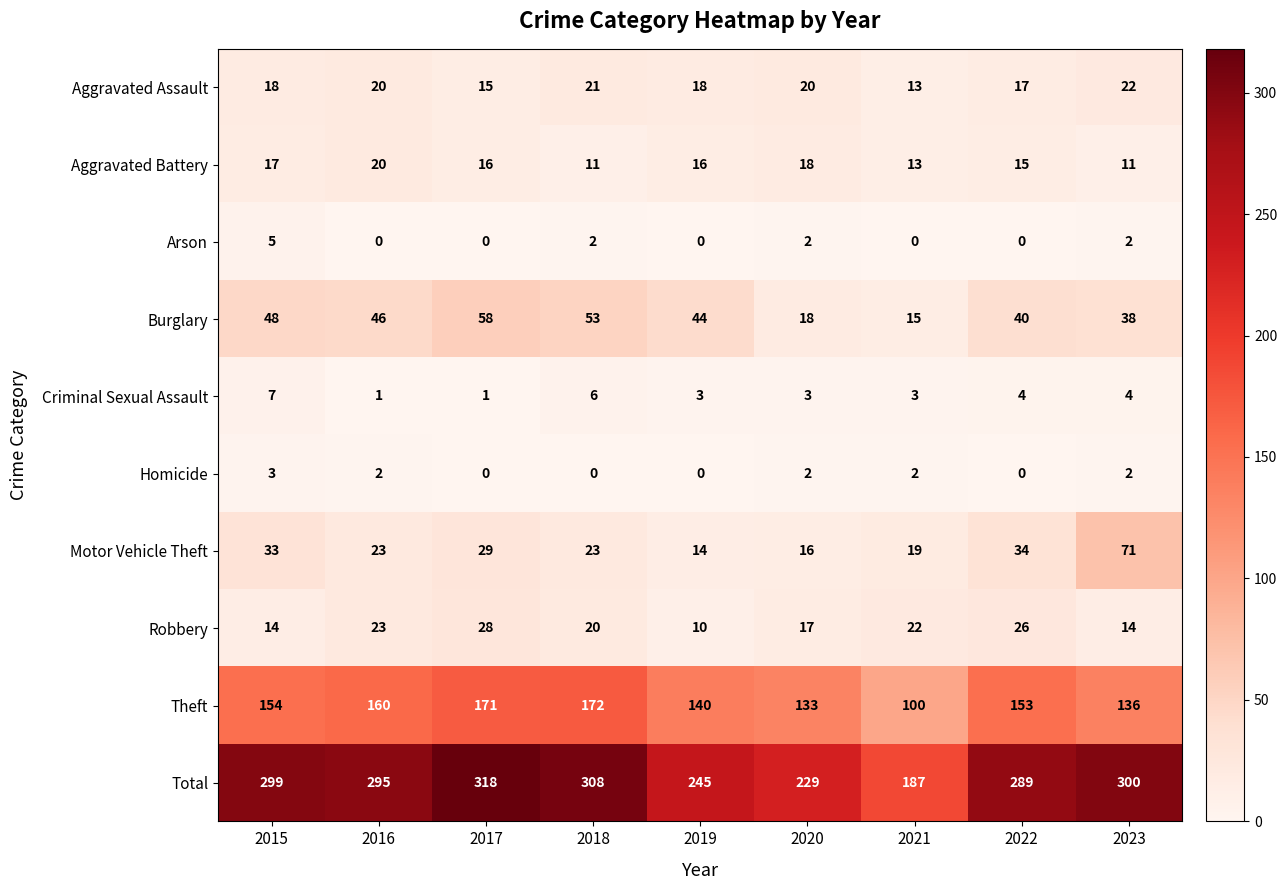

Count the Aggravated Assault values in the range 17 to 20.

5